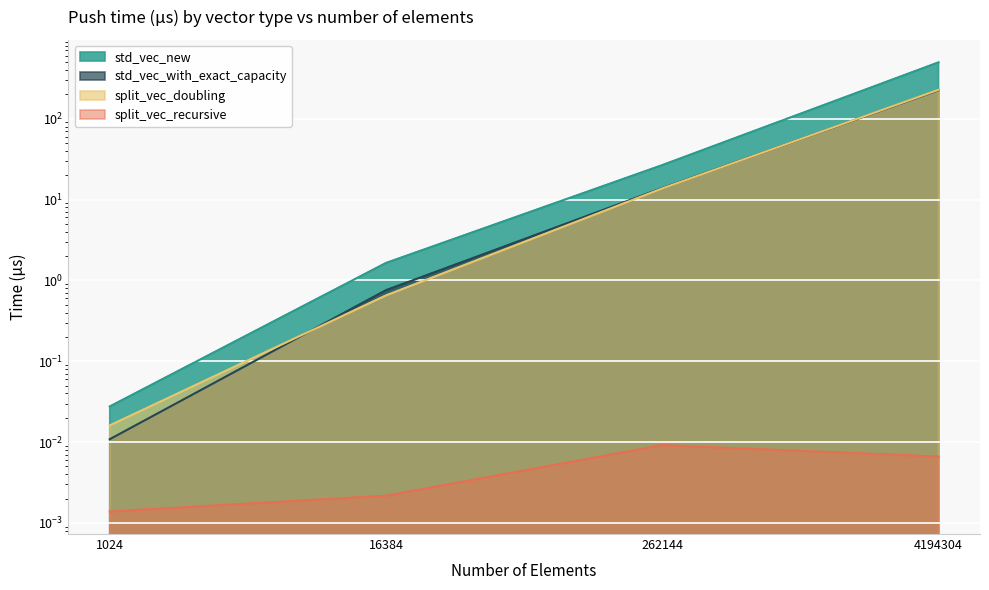

Reading left to right, transcribe all the data shown in this chart.

std_vec_new: 0.0	1.6	26.7	497.5
std_vec_with_exact_capacity: 0.0	0.8	13.9	224.6
split_vec_doubling: 0.0	0.7	13.7	227.6
split_vec_recursive: 0.0	0.0	0.0	0.0